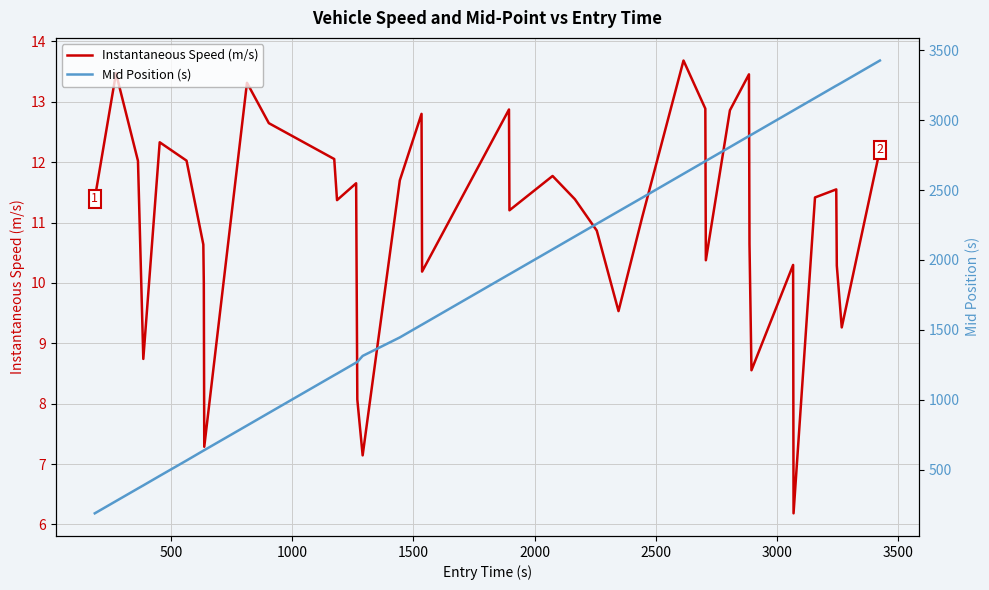

What is the maximum value for Mid Position (s)?

3426.2